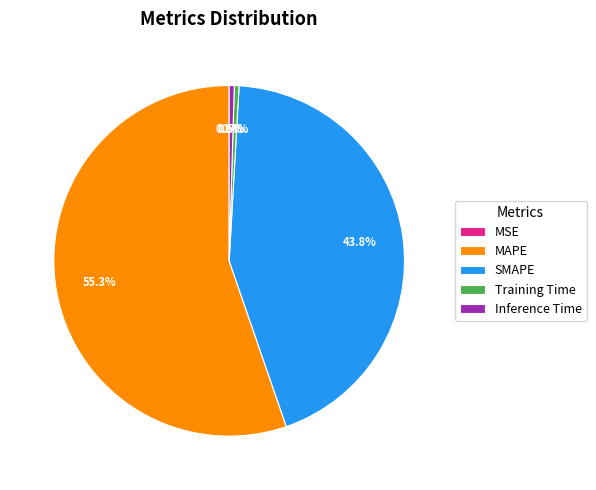

Which has a higher value, MAPE or SMAPE?

MAPE